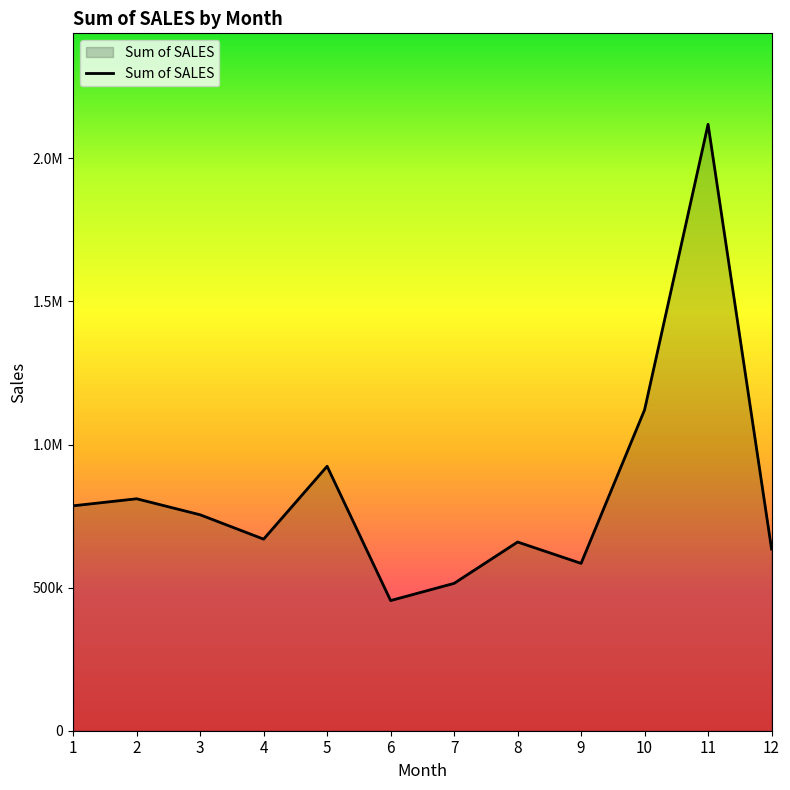

Where is the first local maximum?

2